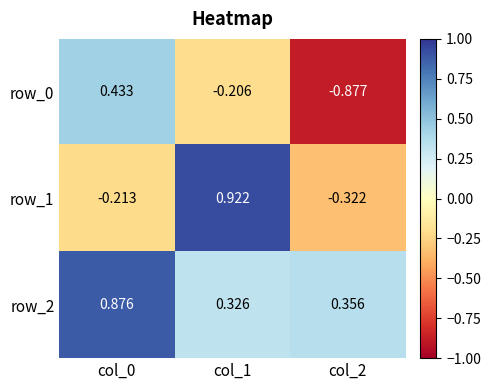

Which series changed the most between col_1 and col_2?

row_1